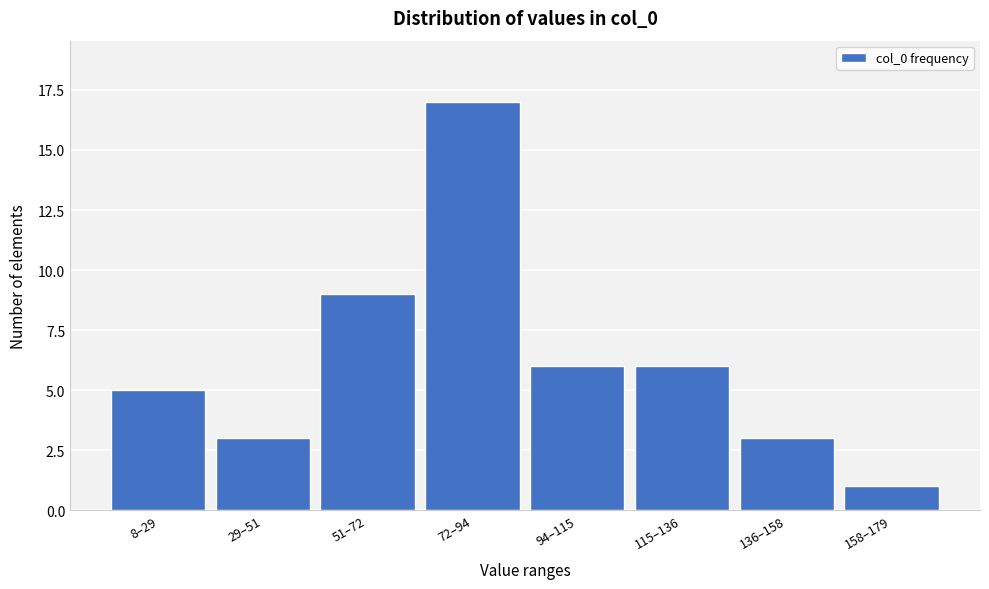

Reading right to left, transcribe all the data shown in this chart.

158–179=1	136–158=3	115–136=6	94–115=6	72–94=17	51–72=9	29–51=3	8–29=5